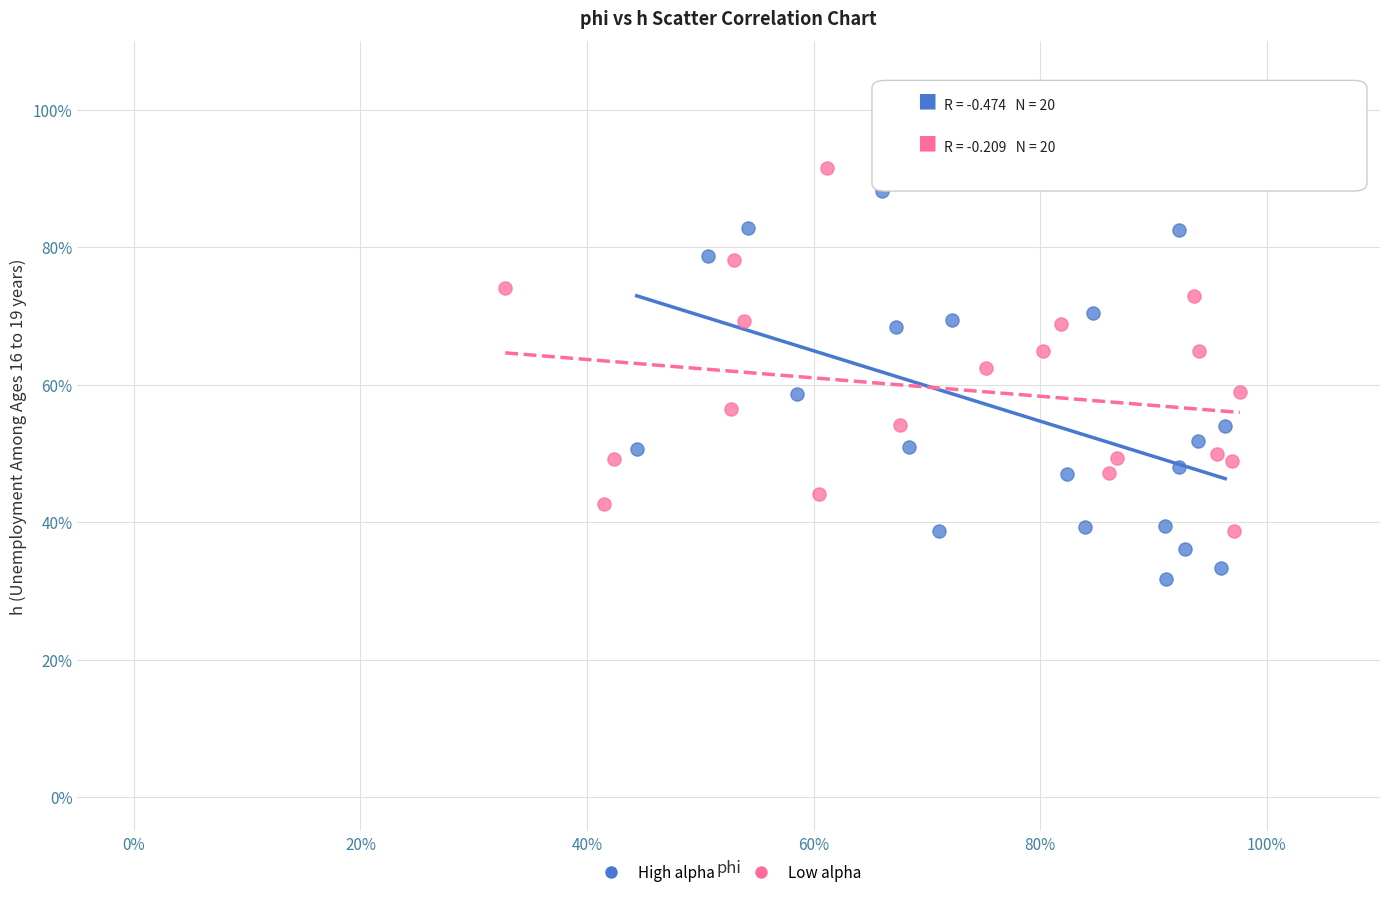

Which series contains the highest Y value?

Low alpha